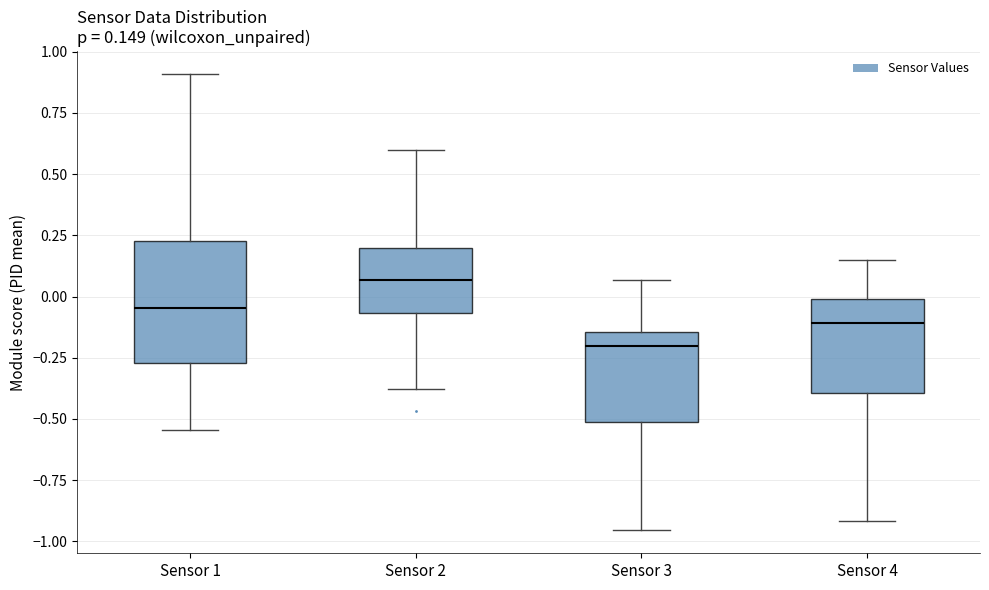

Which box's median line is the lowest?

Sensor 3